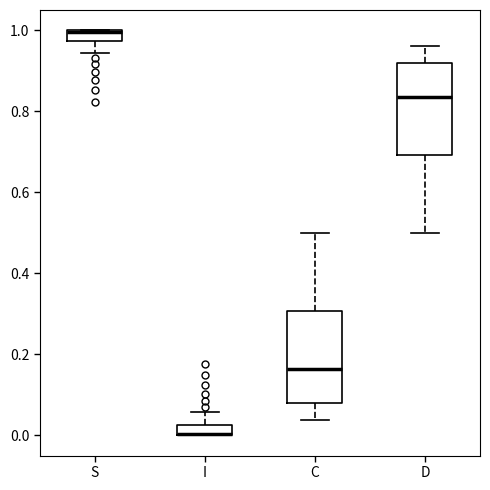

Where is the lower edge of the box for I on the y-axis? The values are not printed on the chart, so give them approximately, as read against the axis.

0.00